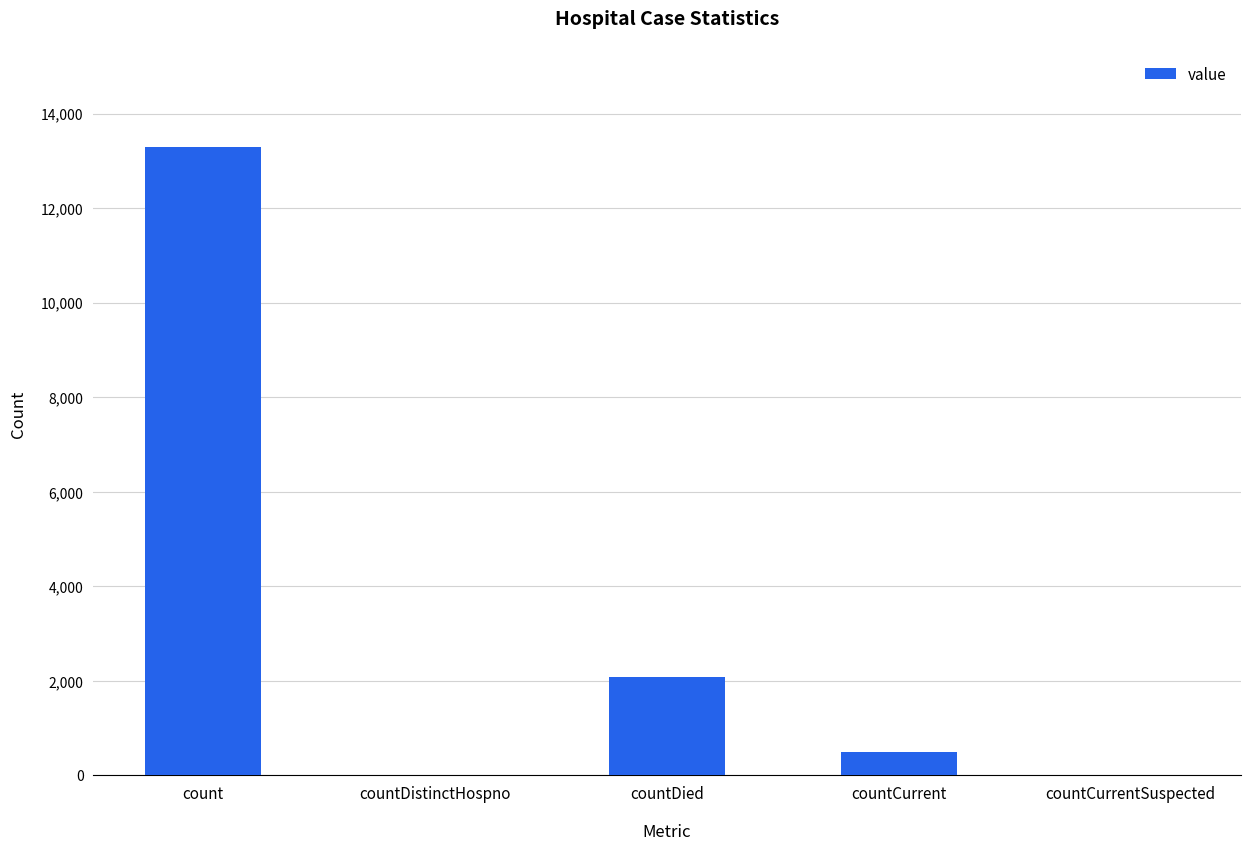

Is it true that the value at countCurrentSuspected is 0?

True